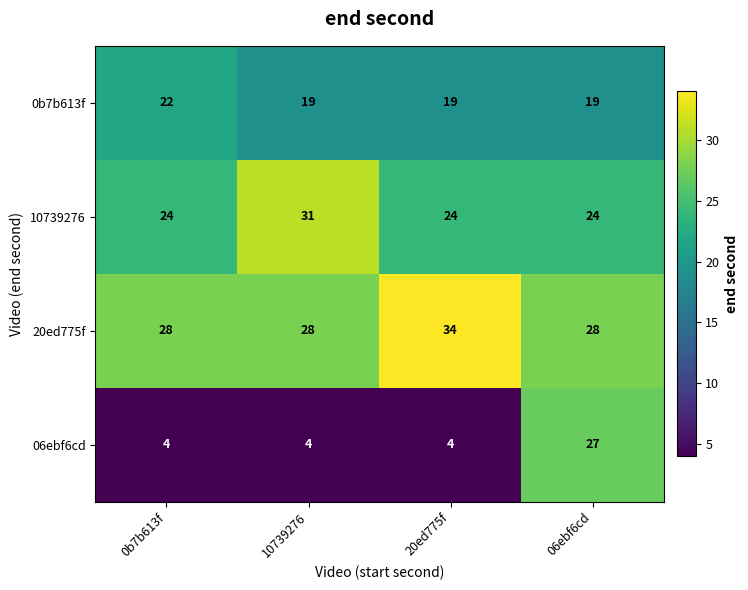

Rank the series by their average value, from lowest to highest.

06ebf6cd, 0b7b613f, 10739276, 20ed775f